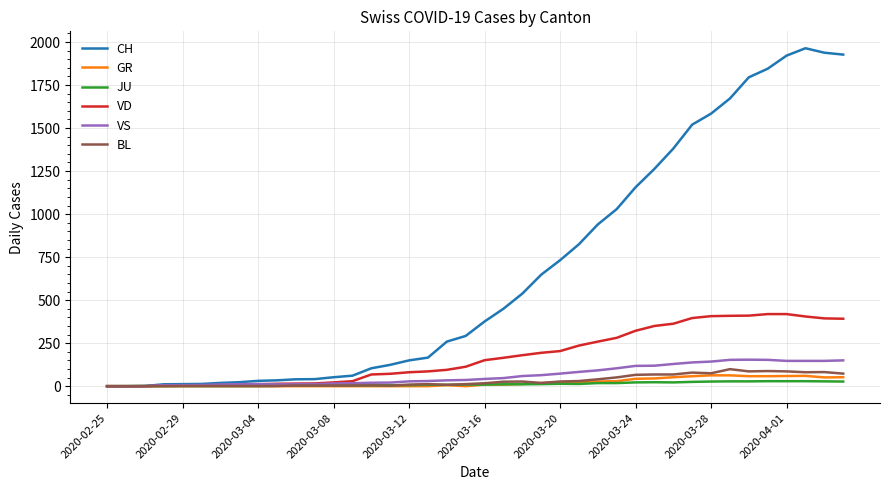

Which series has the largest total across all categories?

CH